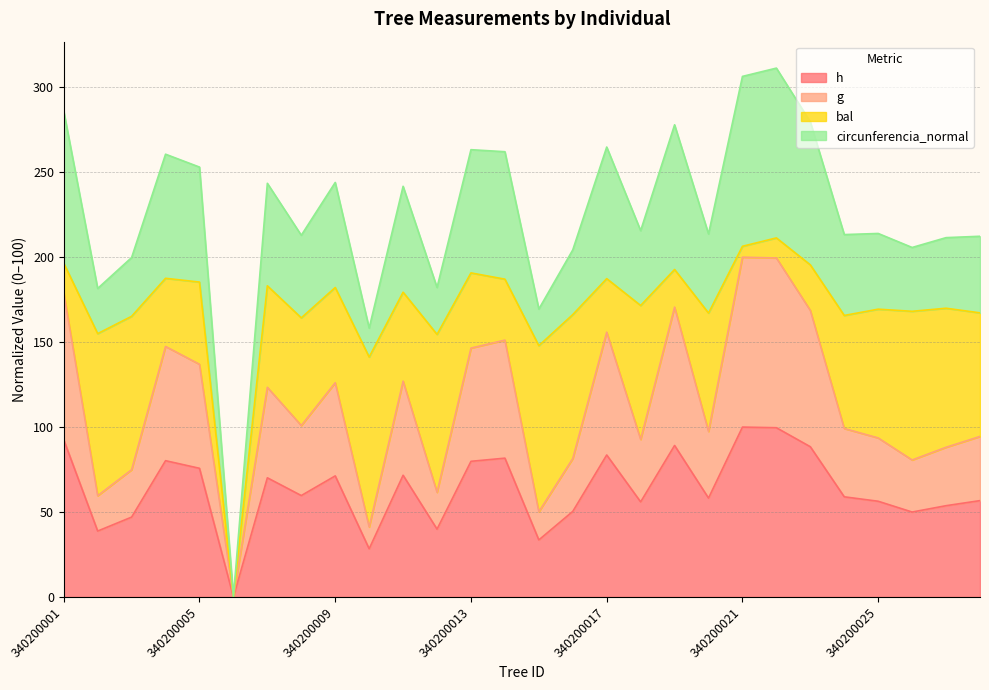

What is the value of the g point at the 17th from the left?

155.9